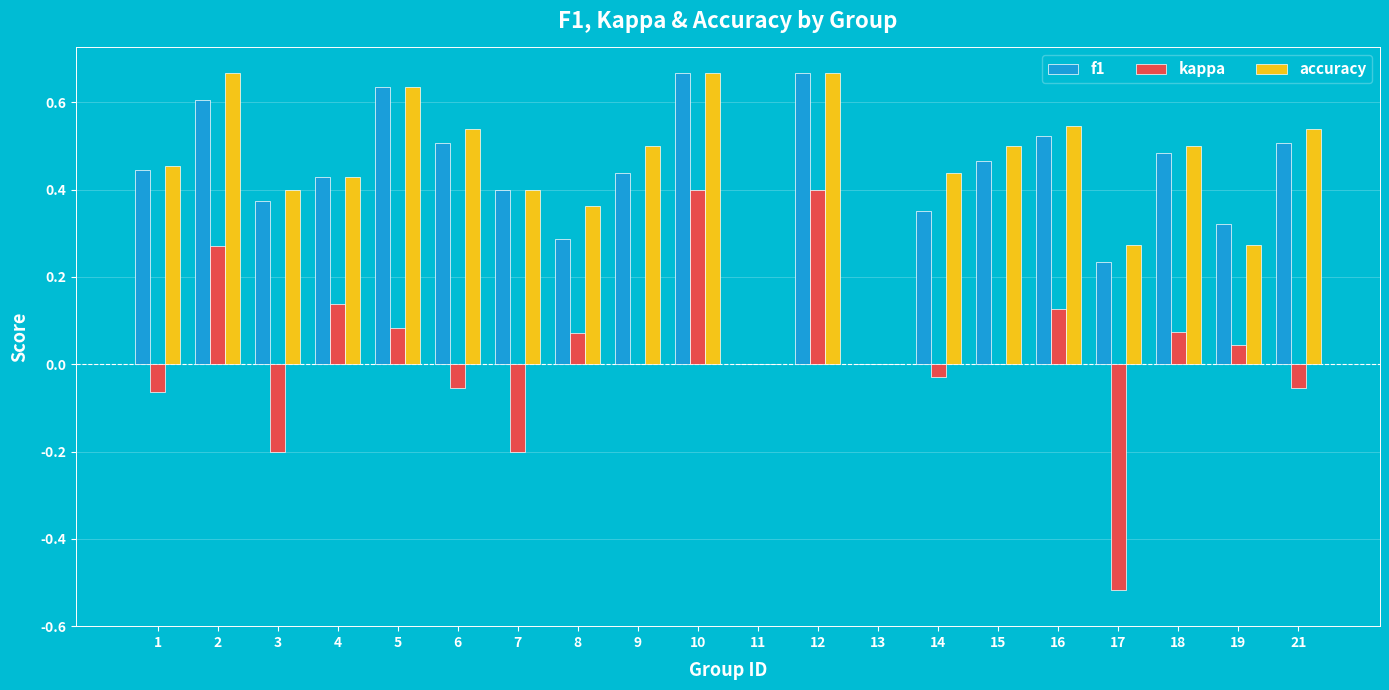

Which series changed the most between 5 and 21?

kappa